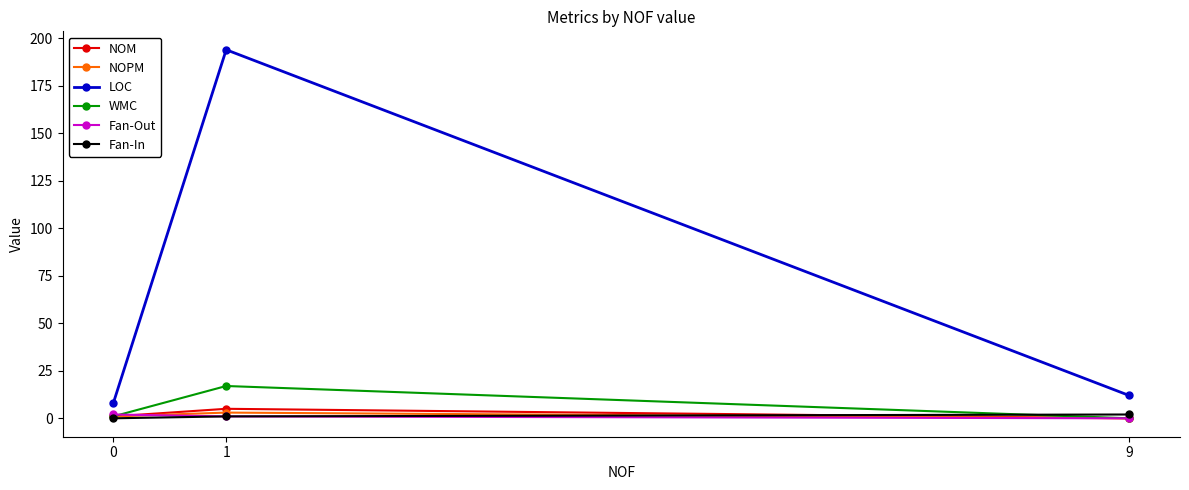

Which series has the largest total across all categories?

LOC